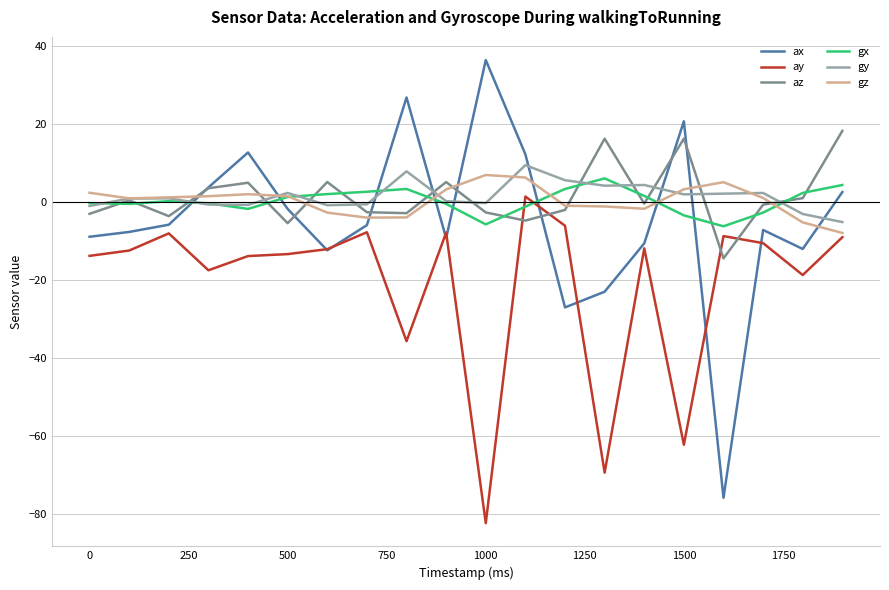

What is the sum of all ax values?

-94.0